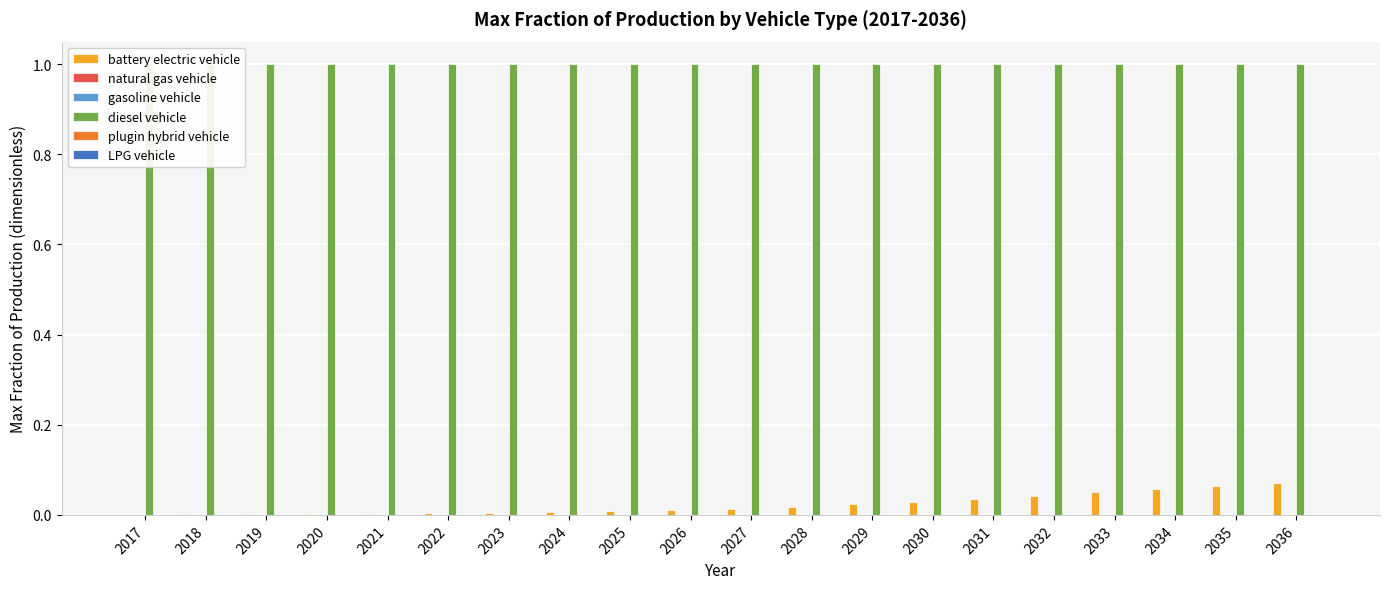

What is the sum of the battery electric vehicle values at 2030 and 2035?

0.1